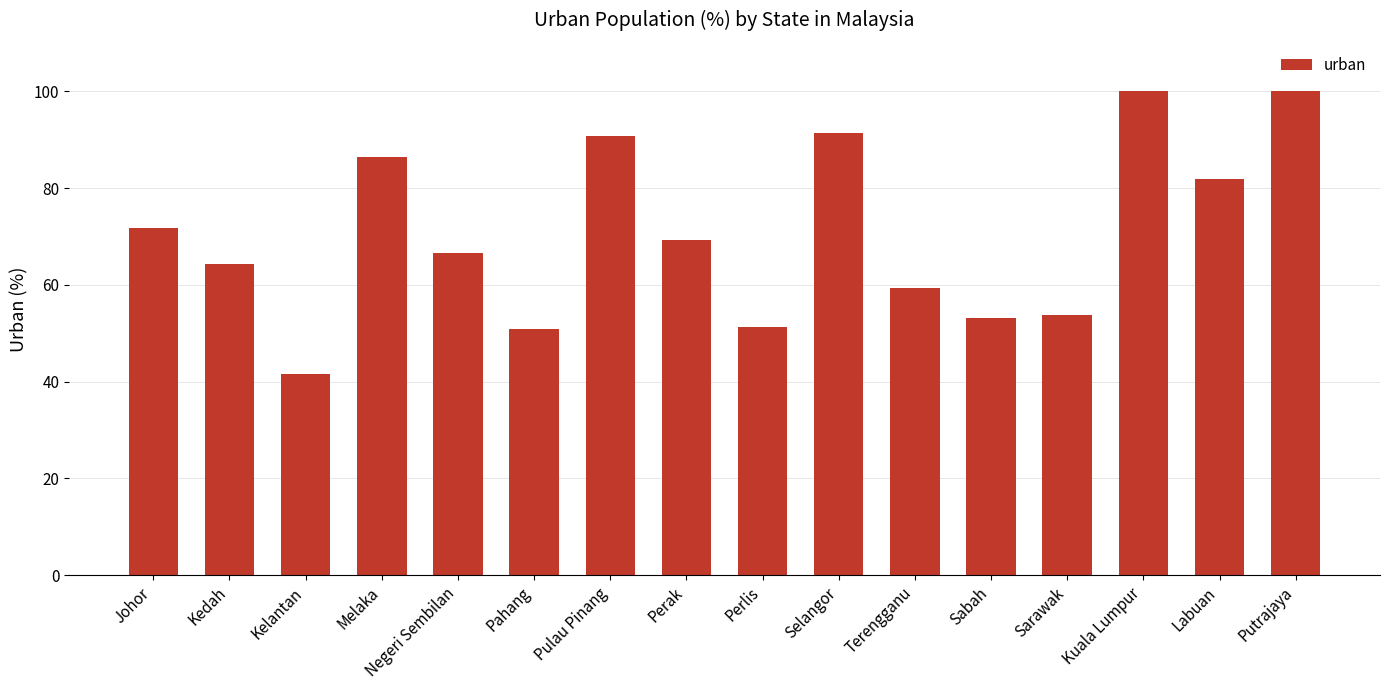

What is the minimum value shown in the chart?

41.7